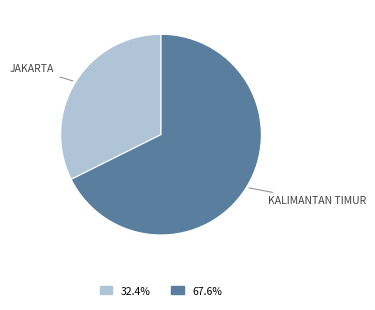

Is there a majority slice in this chart?

Yes